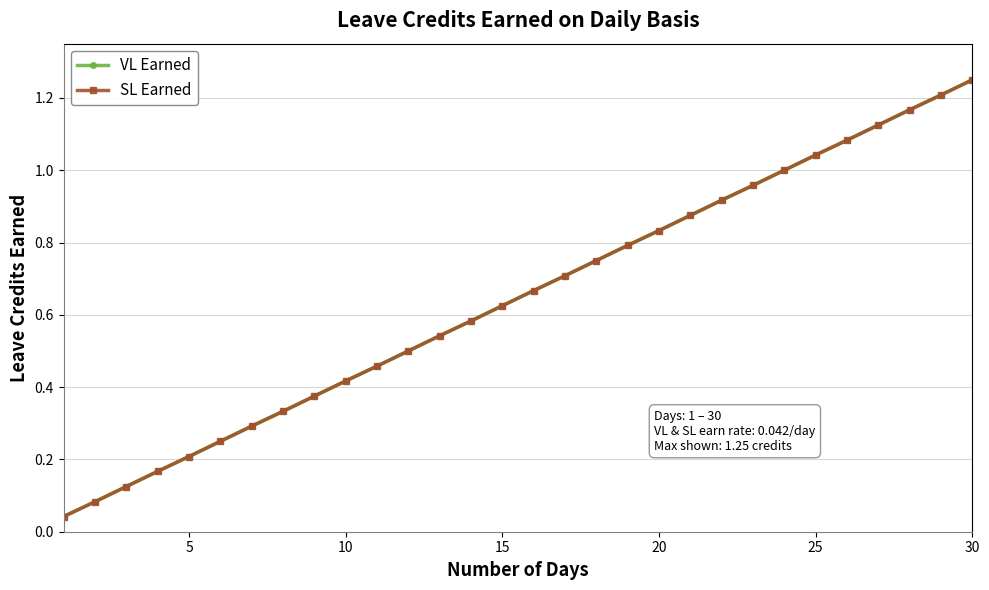

Reading left to right, extract all data points from this chart.

VL Earned: 0.0	0.1	0.1	0.2	0.2	0.2	0.3	0.3	0.4	0.4	0.5	0.5	0.5	0.6	0.6	0.7	0.7	0.8	0.8	0.8	0.9	0.9	1.0	1.0	1.0	1.1	1.1	1.2	1.2	1.2
SL Earned: 0.0	0.1	0.1	0.2	0.2	0.2	0.3	0.3	0.4	0.4	0.5	0.5	0.5	0.6	0.6	0.7	0.7	0.8	0.8	0.8	0.9	0.9	1.0	1.0	1.0	1.1	1.1	1.2	1.2	1.2